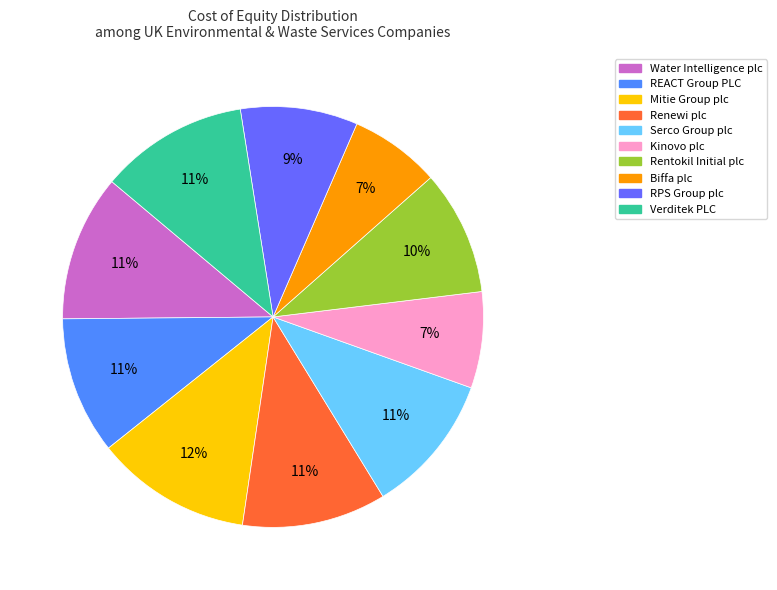

Is the sum of RPS Group plc and Verditek PLC greater than half?

No